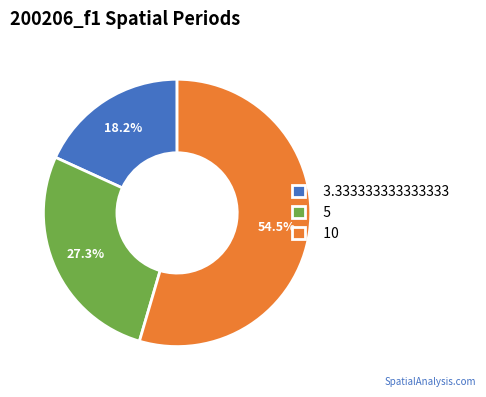

What percentage is the 5 slice, to the nearest percent?

27%